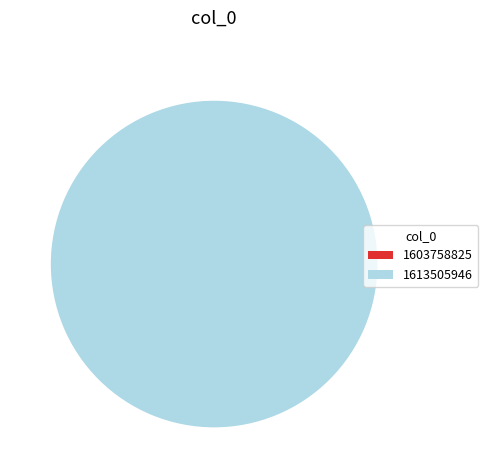

What is the change in value from 1603758825 to 1613505946?

+1